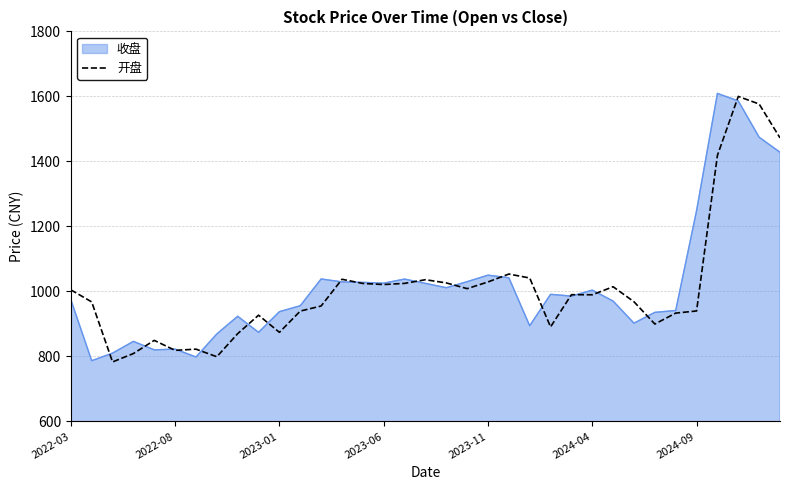

What is the maximum value shown in the chart?

1609.2